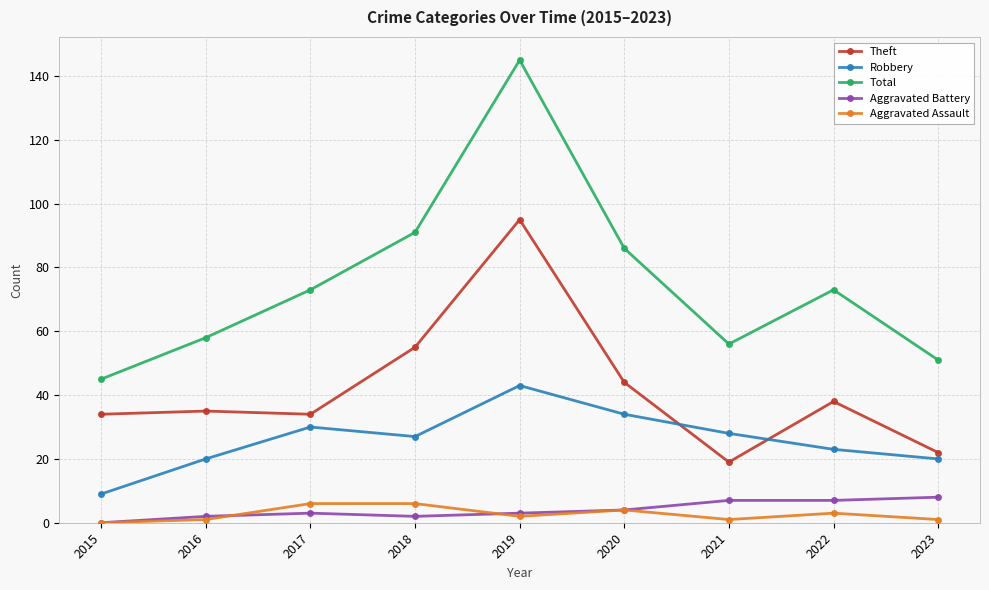

Is it true that Total equals 40 at 2022?

False